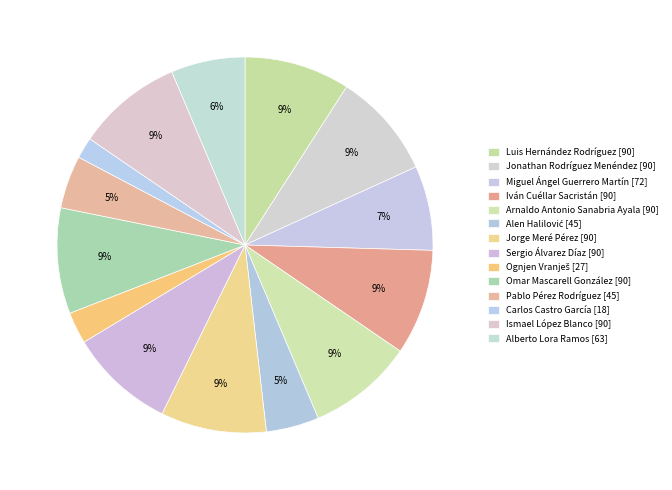

How many slices are in this pie chart?

14